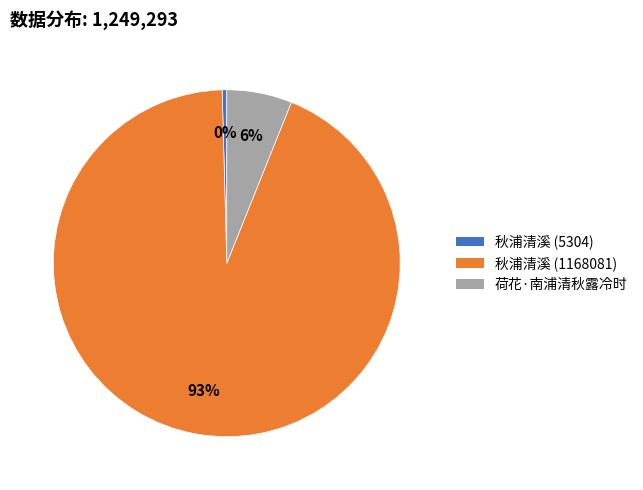

To the nearest percent, what is the average slice percentage?

33%